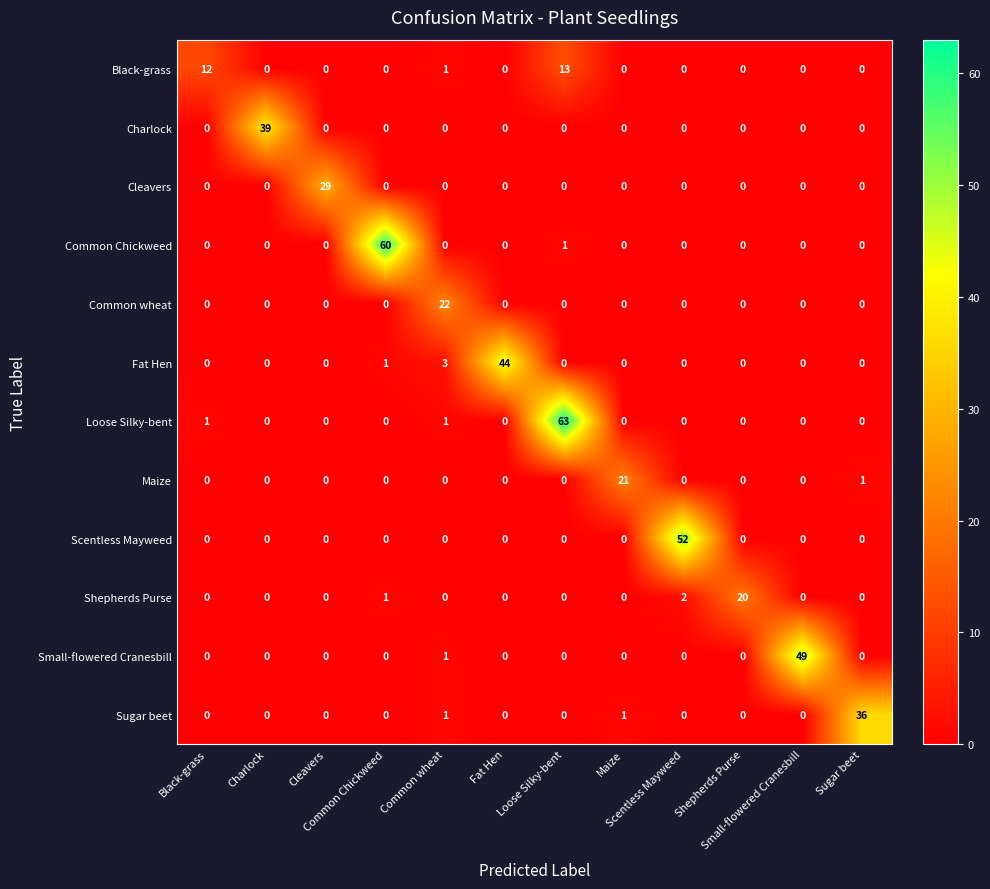

At how many categories does at least one series exceed 50?

3